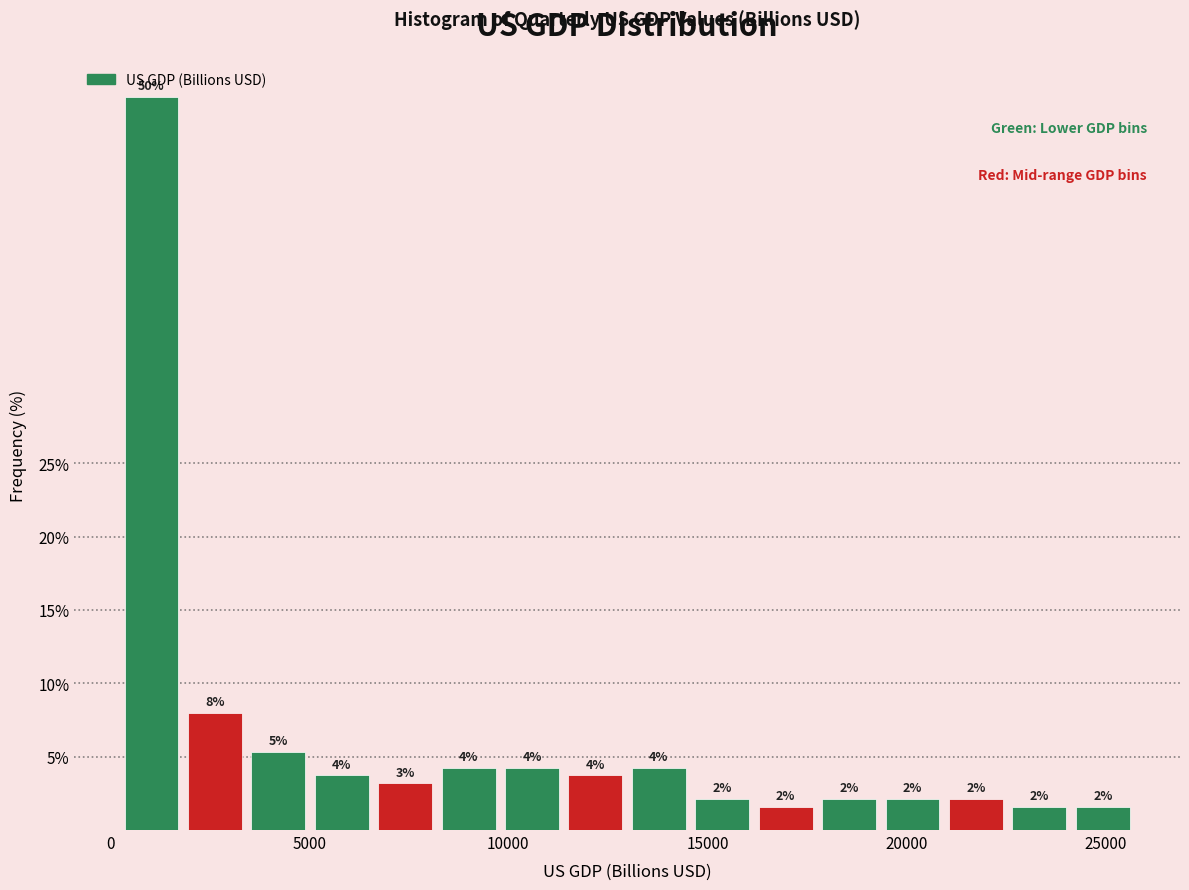

Around what value on the x-axis is the tallest bar? Give the approximate position of its centre, as read against the axis.

1000